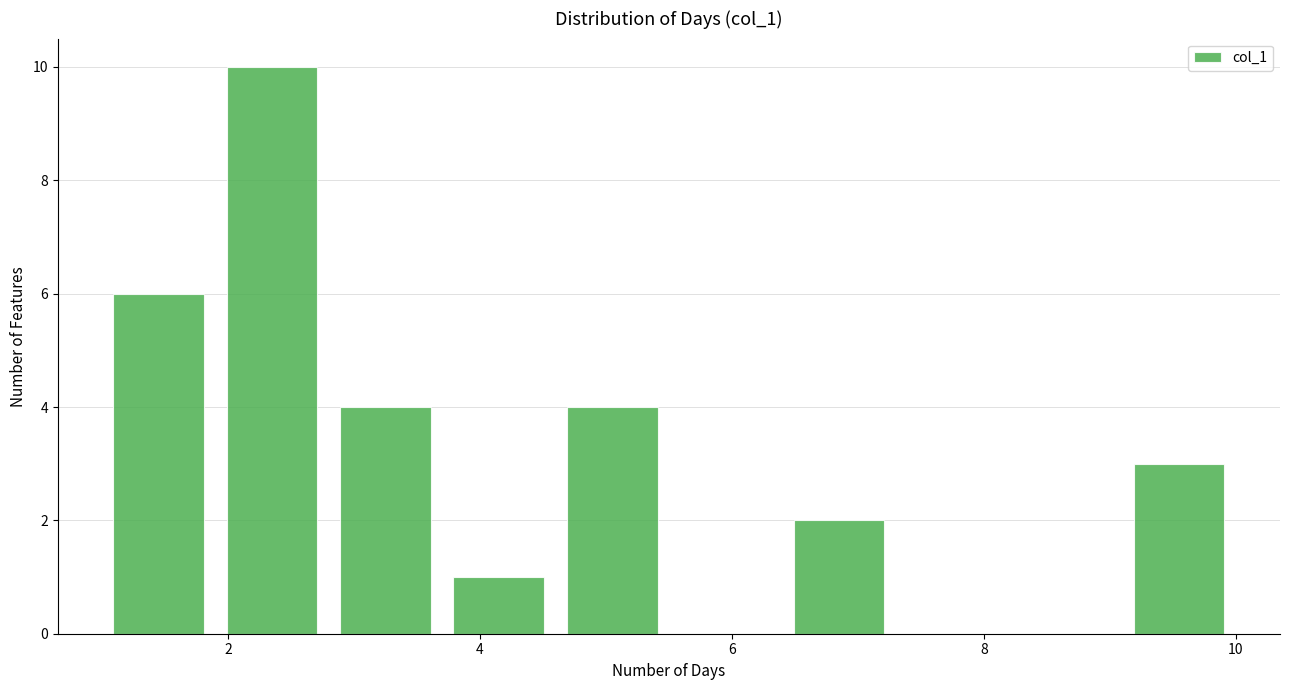

Reading left to right, list every bar in this chart as the range it spans on the x-axis followed by its height. Neither the bar edges nor the heights are printed on the chart, so give them approximately, as read against the axes.

1.0 to 1.9: 6
1.9 to 2.8: 10
2.8 to 3.7: 4
3.7 to 4.6: 1
4.6 to 5.5: 4
5.5 to 6.4: 0
6.4 to 7.3: 2
7.3 to 8.2: 0
8.2 to 9.1: 0
9.1 to 10.0: 3